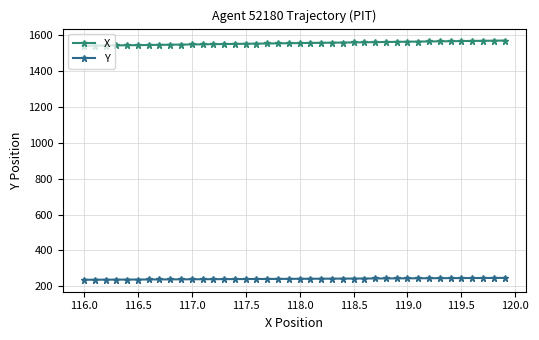

What is the difference between the second highest and second lowest values in the X series?

27.7